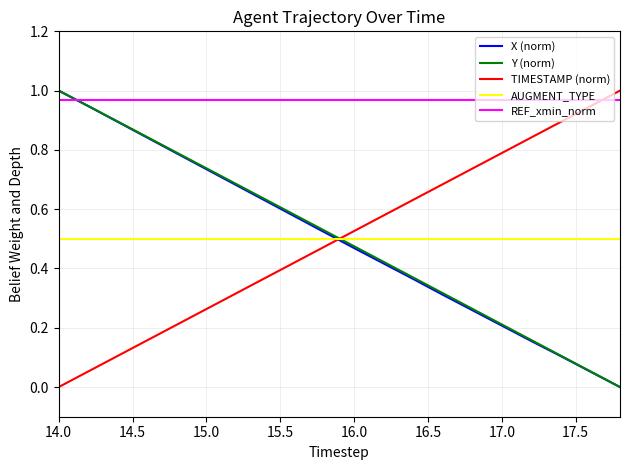

Which series has the largest total across all categories?

REF_xmin_norm